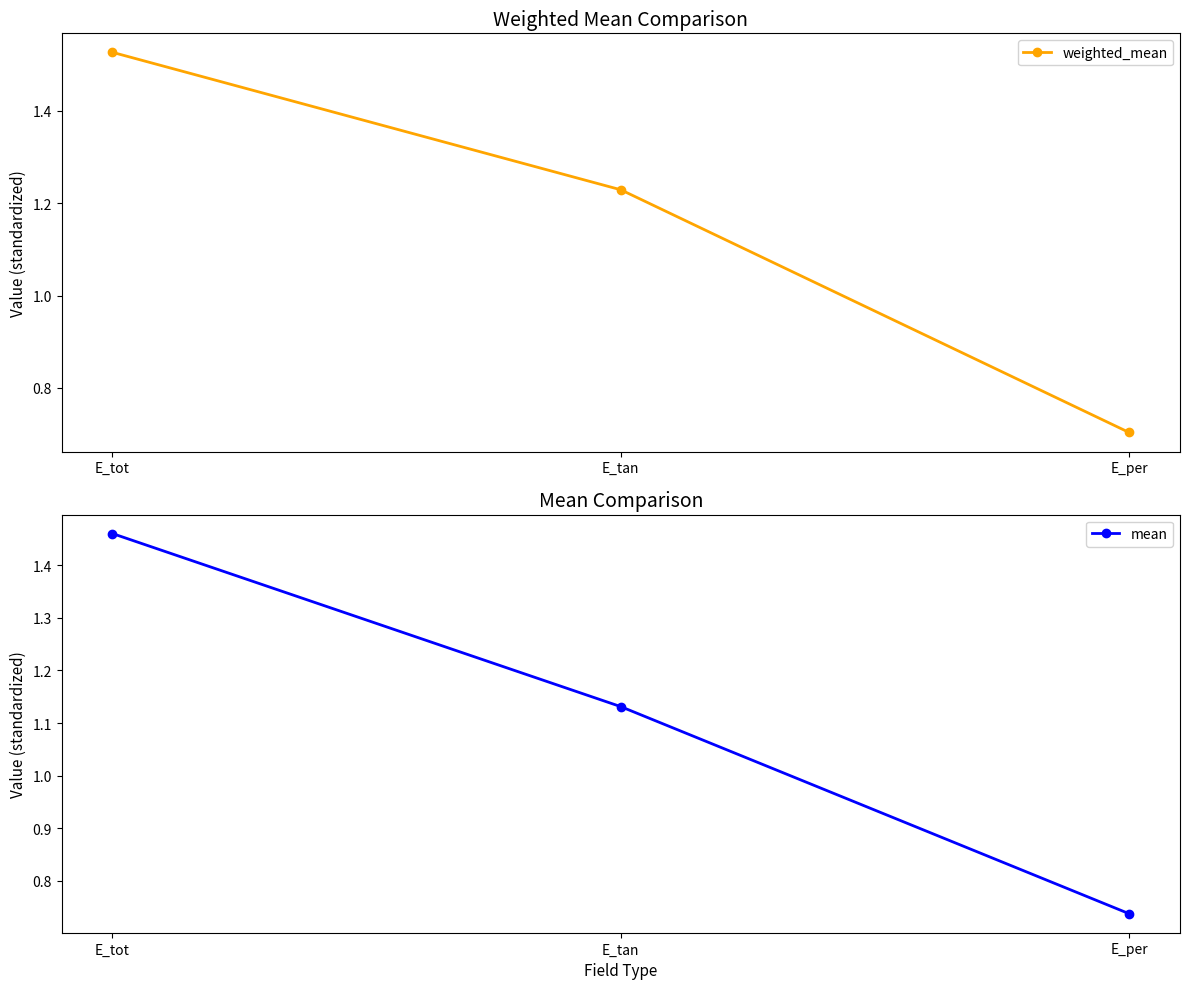

The value of weighted_mean at E_per is 1.1. True or false?

False